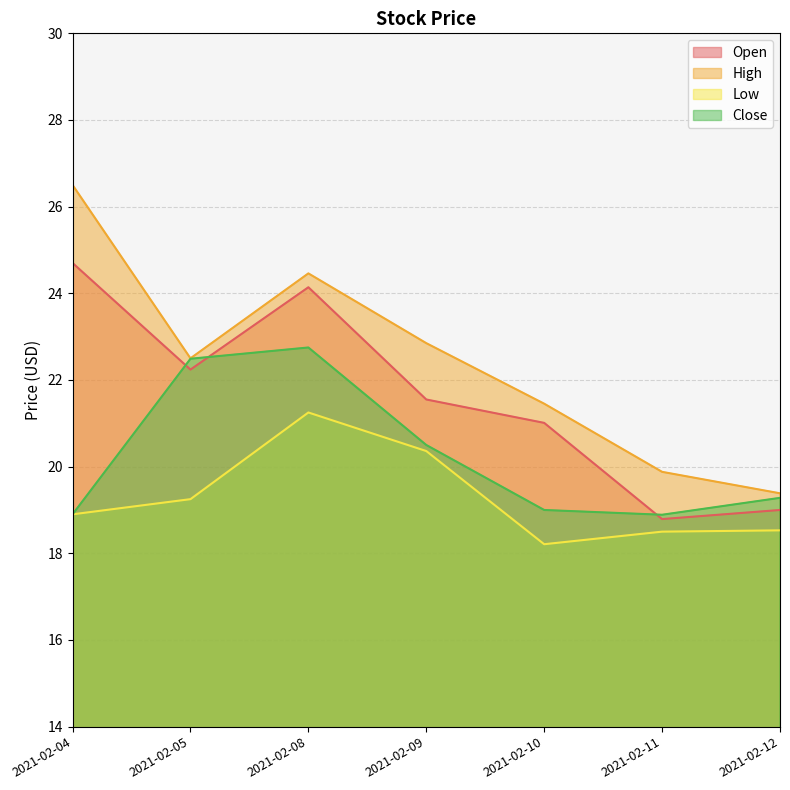

At how many categories does at least one series exceed 26?

1